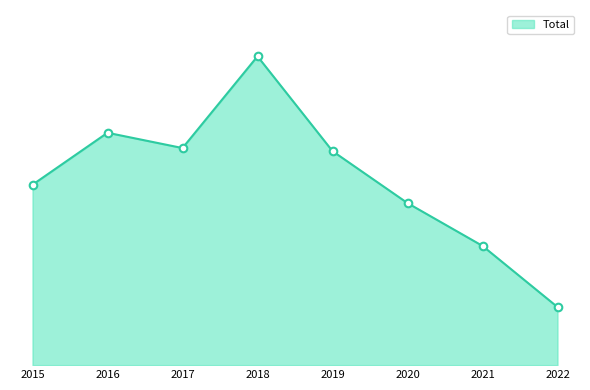

Between 2022 and 2017, which is larger?

2017